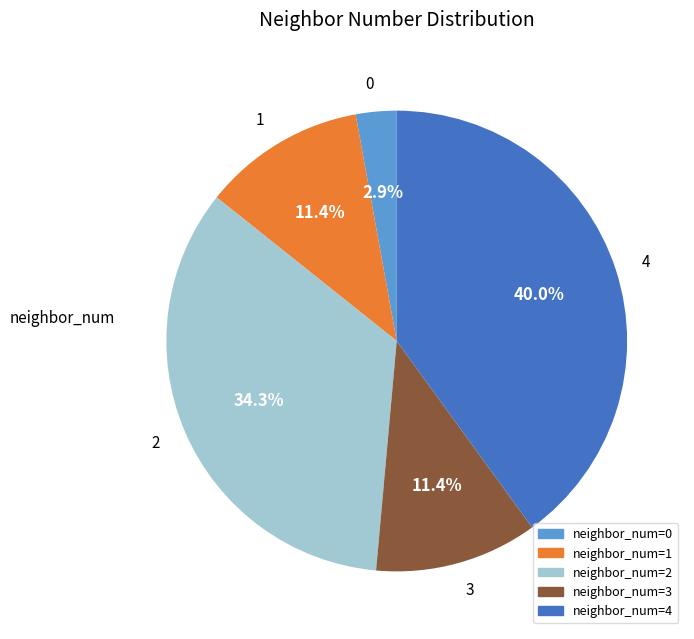

True or false: 0 accounts for 3% of the total.

True